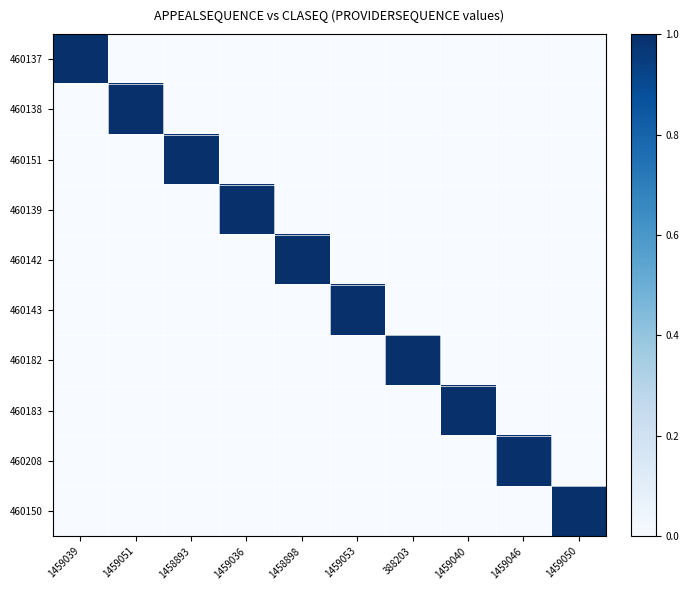

Rank the series at 1459036 from highest to lowest value.

460139, 460137, 460138, 460151, 460142, 460143, 460182, 460183, 460208, 460150